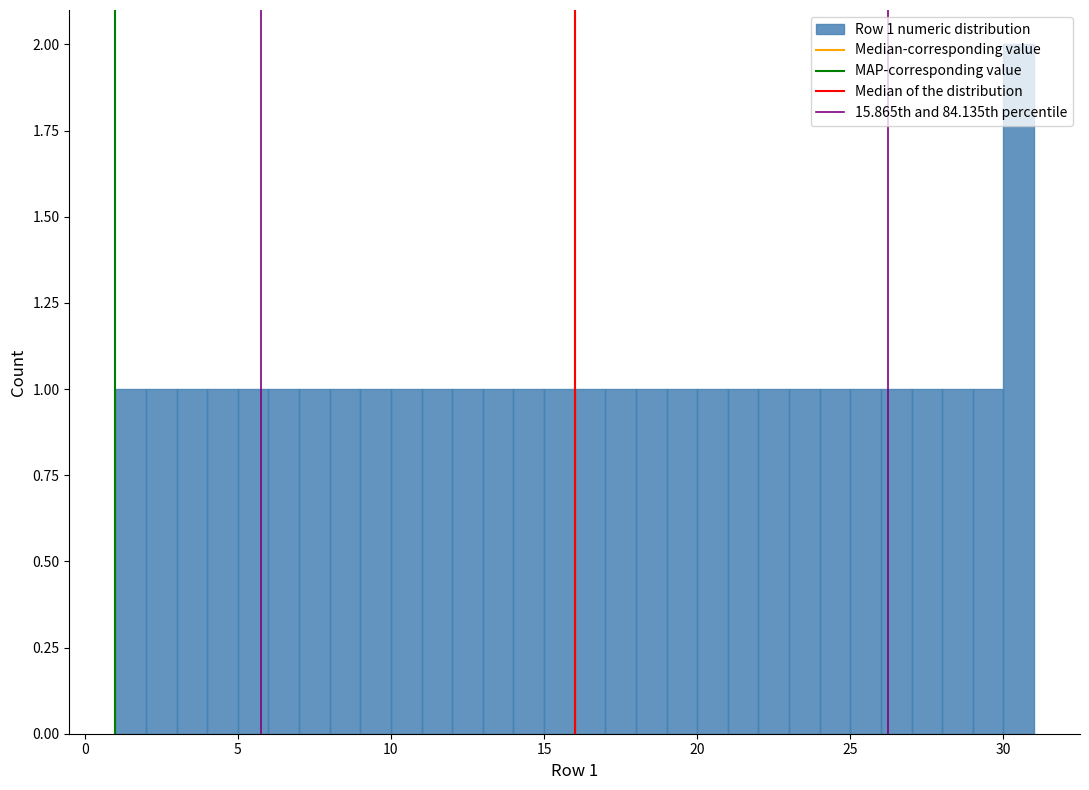

Read against the x-axis, roughly where is the centre of the tallest bar?

30.5